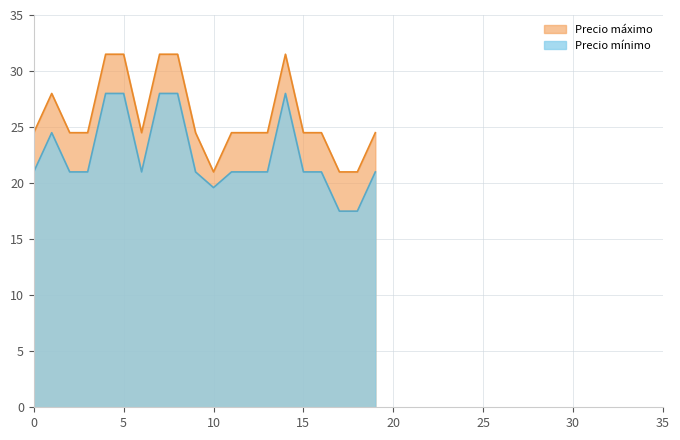

What is the difference between the maximum and minimum values in the Precio máximo series?

10.5